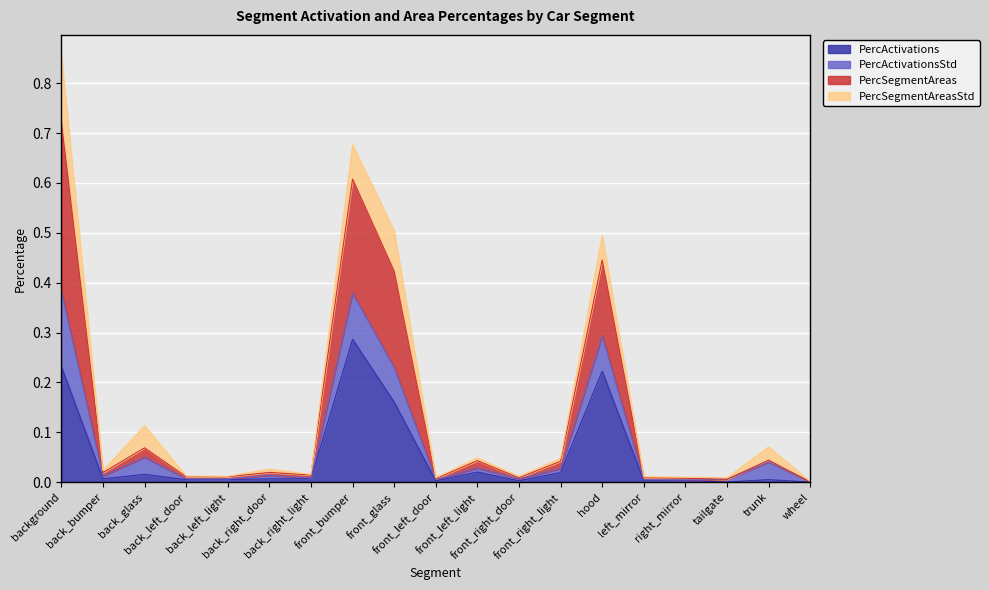

Which label corresponds to the largest value in the chart?

background